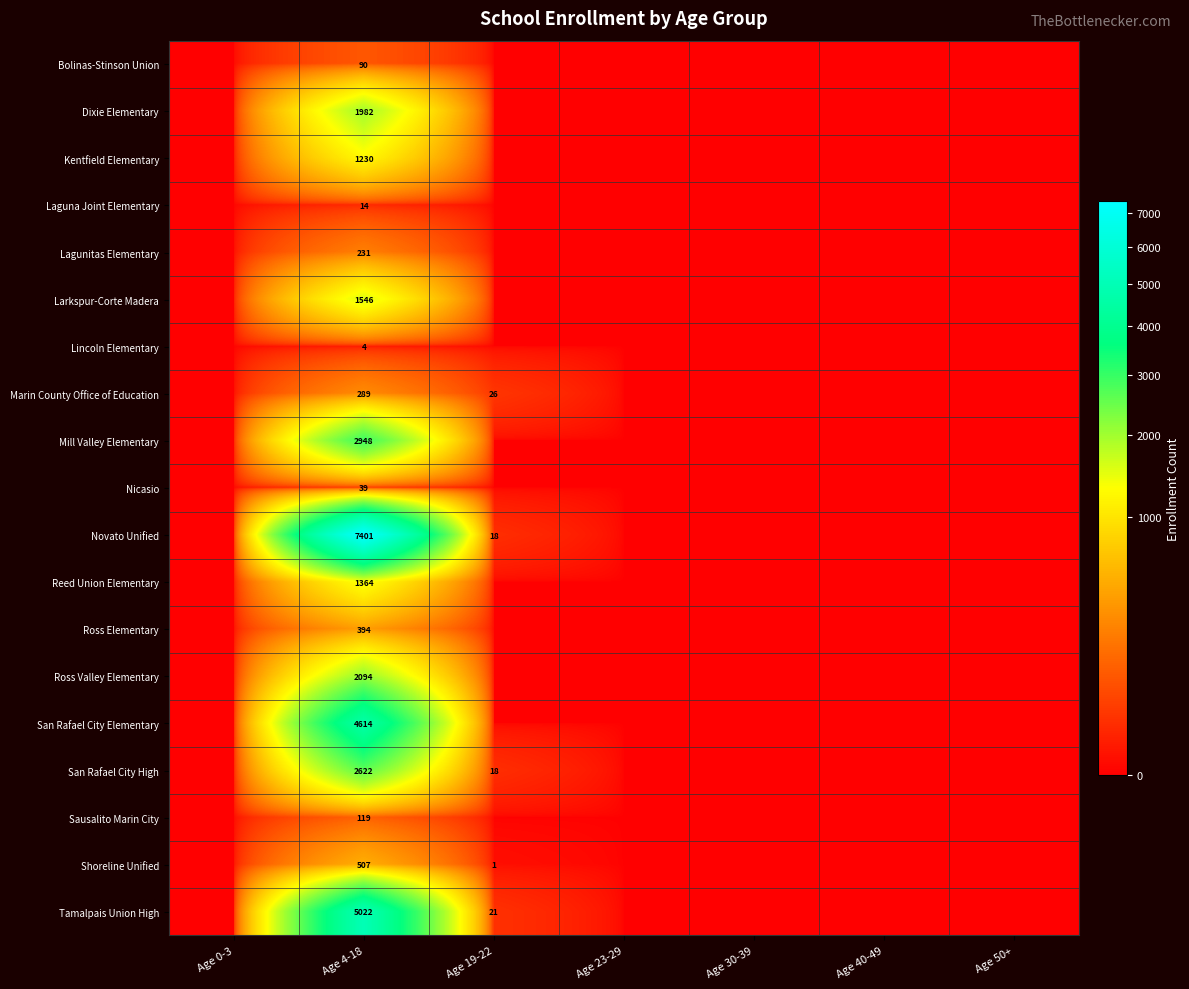

The Reed Union Elementary series shows 701 at Age 4-18. True or false?

False